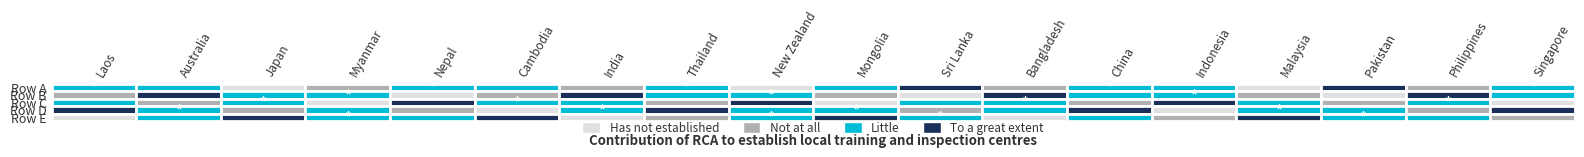

Count the 4 values in the range 2 to 4.

12